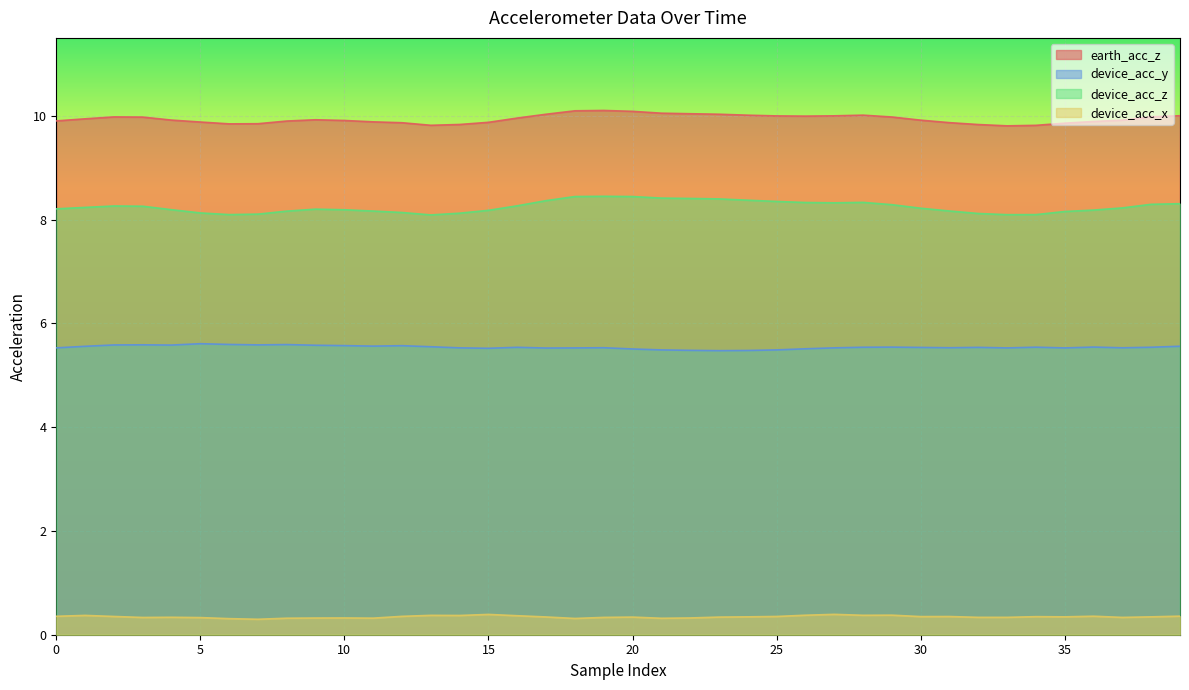

True or false: device_acc_z and earth_acc_z intersect in this chart.

False